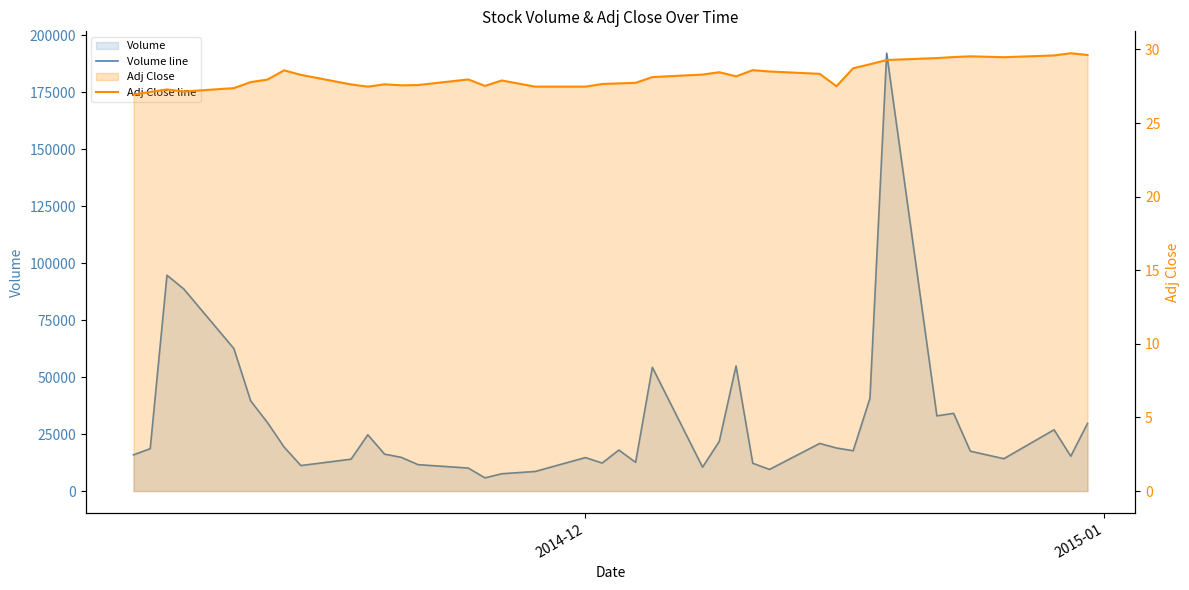

What is the difference between the maximum and minimum values in the Volume line series?

186300.0